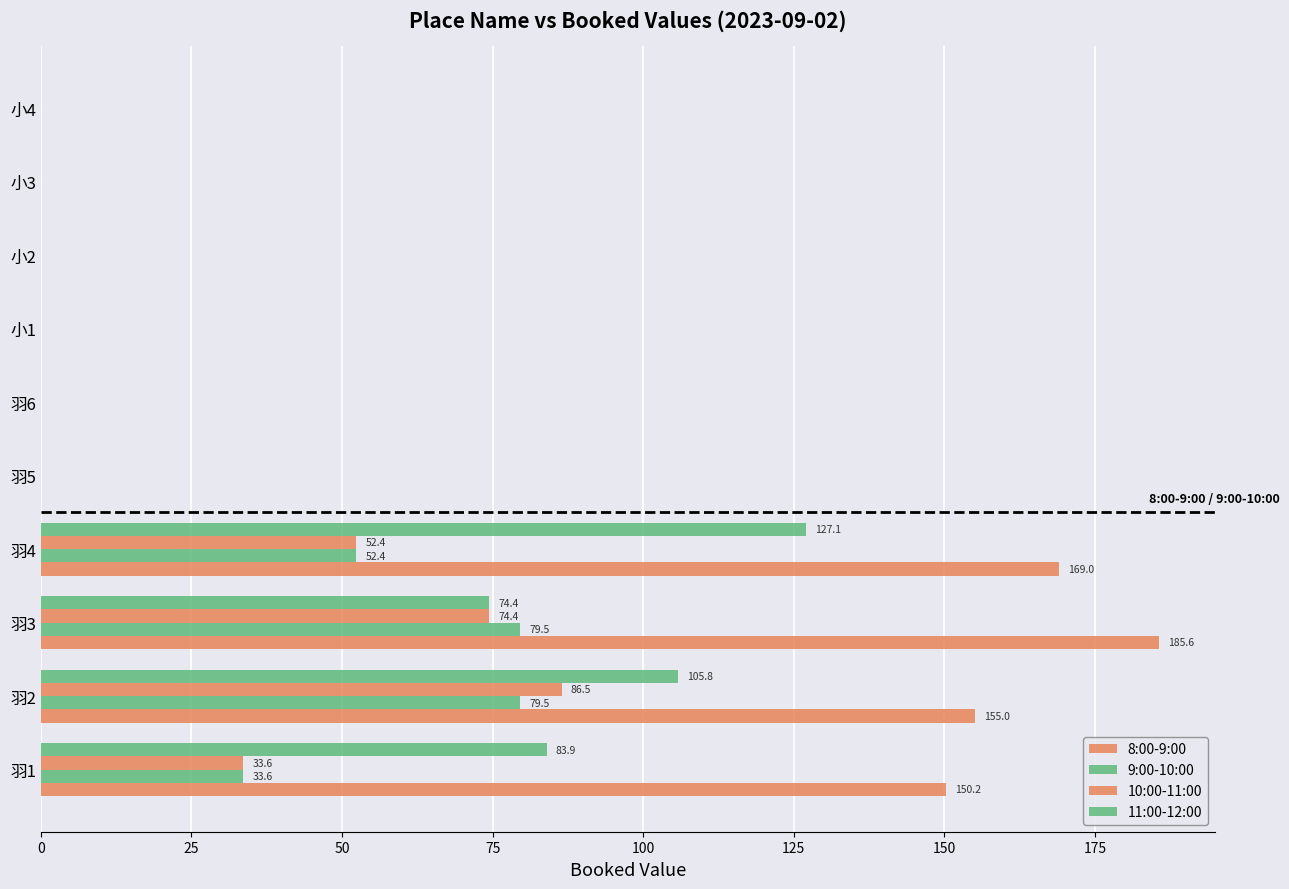

How many series are shown in this chart?

4